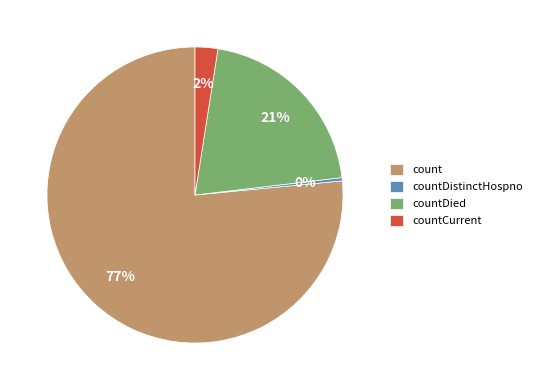

To the nearest percent, what is the combined percentage of countDistinctHospno and count?

77%